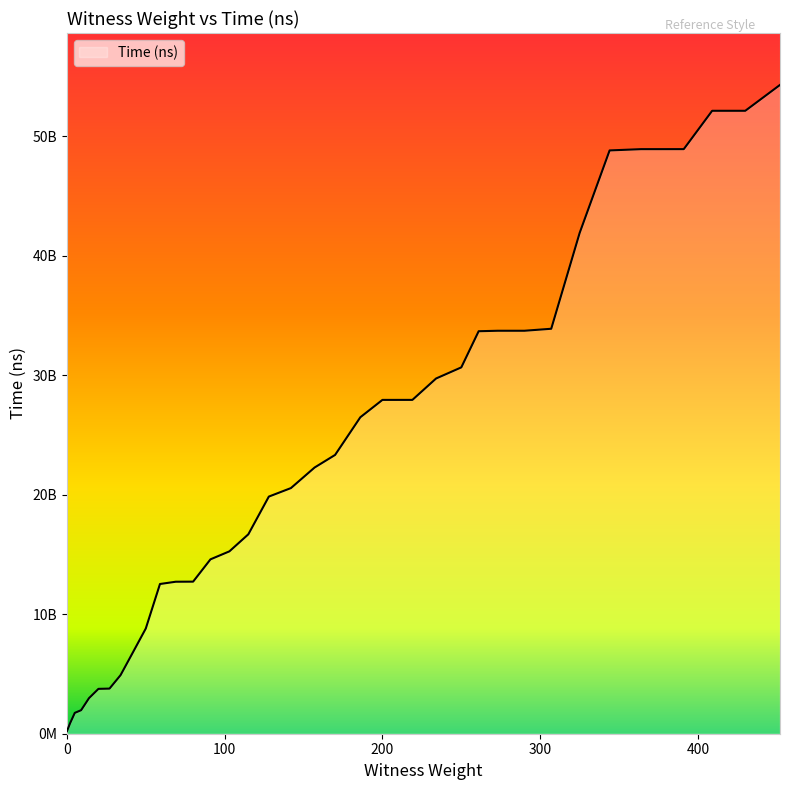

What is the maximum value shown in the chart?

54275877500